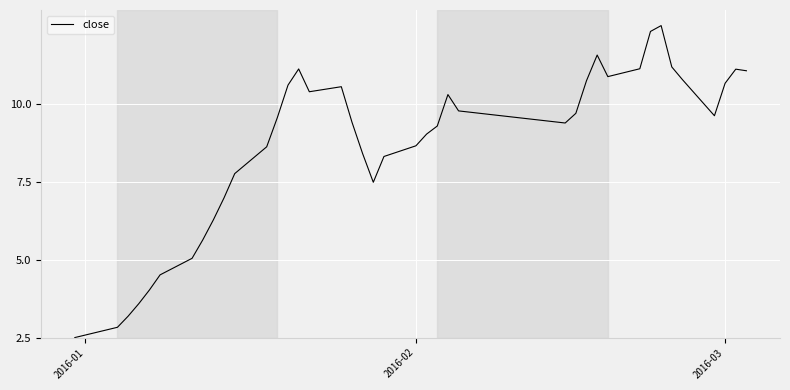

What is the greatest value displayed?

12.5